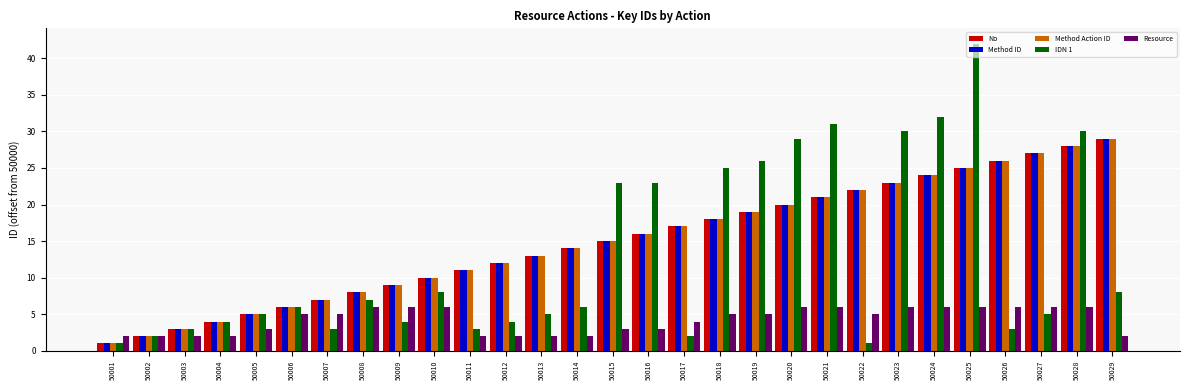

Are the bars horizontal?

No